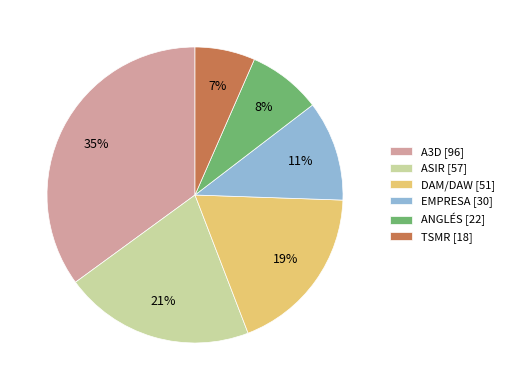

To the nearest percent, what is the difference between the TSMR and ASIR slice percentages?

14%